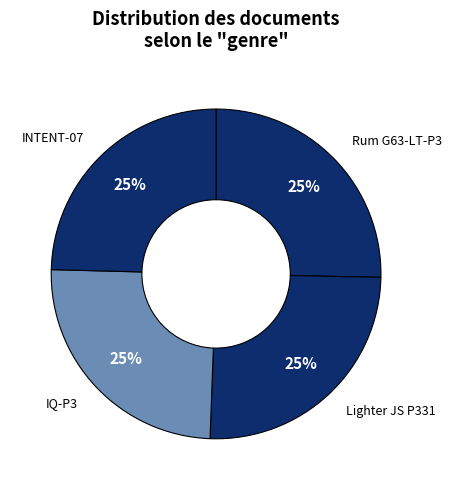

What percentage is the Rum G63-LT-P3 slice, to the nearest percent?

25%